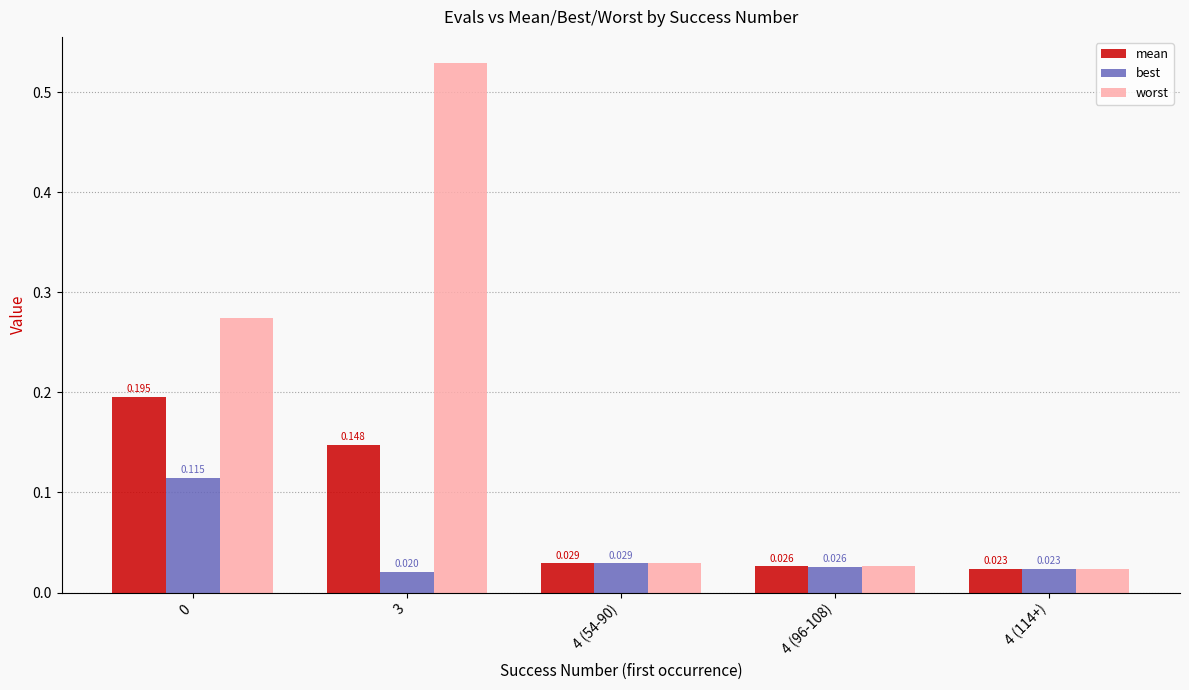

Rank the series by their maximum value, from lowest to highest.

best, mean, worst